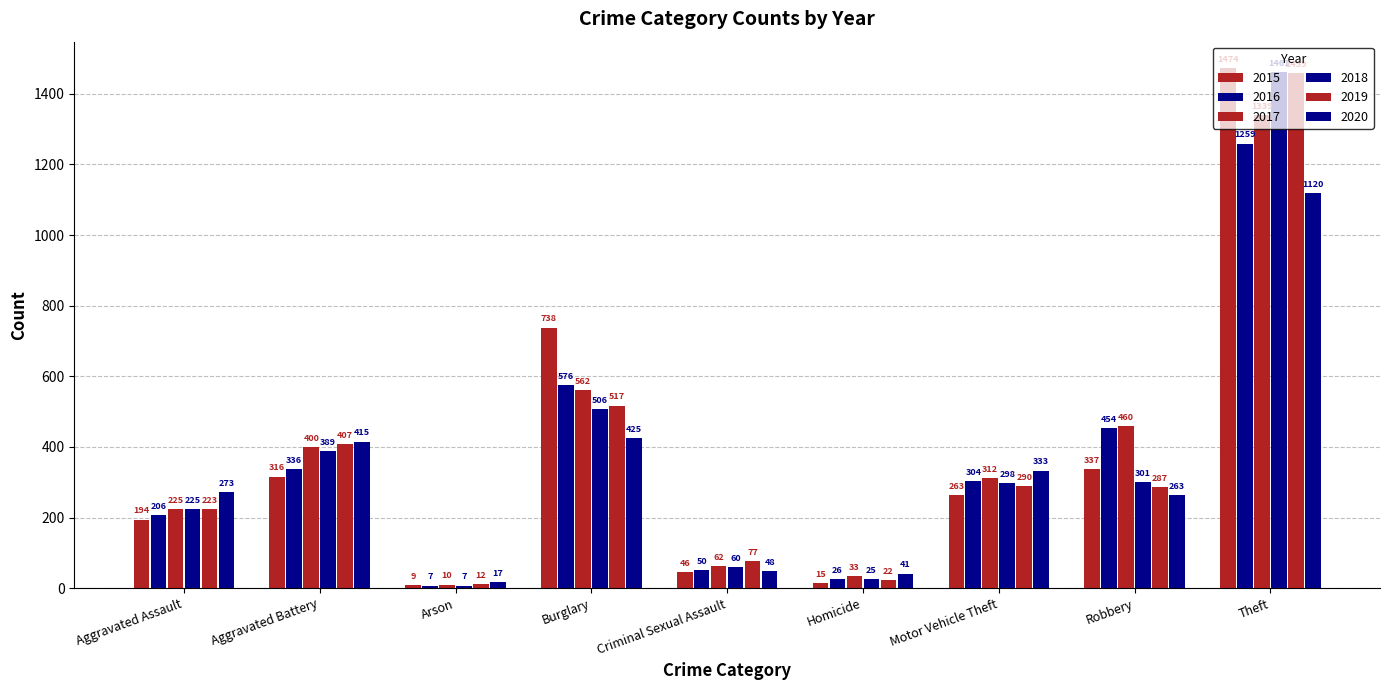

Reading left to right, list all the values displayed in this chart.

2015: Aggravated Assault=194	Aggravated Battery=316	Arson=9	Burglary=738	Criminal Sexual Assault=46	Homicide=15	Motor Vehicle Theft=263	Robbery=337	Theft=1474
2016: Aggravated Assault=206	Aggravated Battery=336	Arson=7	Burglary=576	Criminal Sexual Assault=50	Homicide=26	Motor Vehicle Theft=304	Robbery=454	Theft=1259
2017: Aggravated Assault=225	Aggravated Battery=400	Arson=10	Burglary=562	Criminal Sexual Assault=62	Homicide=33	Motor Vehicle Theft=312	Robbery=460	Theft=1339
2018: Aggravated Assault=225	Aggravated Battery=389	Arson=7	Burglary=506	Criminal Sexual Assault=60	Homicide=25	Motor Vehicle Theft=298	Robbery=301	Theft=1461
2019: Aggravated Assault=223	Aggravated Battery=407	Arson=12	Burglary=517	Criminal Sexual Assault=77	Homicide=22	Motor Vehicle Theft=290	Robbery=287	Theft=1459
2020: Aggravated Assault=273	Aggravated Battery=415	Arson=17	Burglary=425	Criminal Sexual Assault=48	Homicide=41	Motor Vehicle Theft=333	Robbery=263	Theft=1120